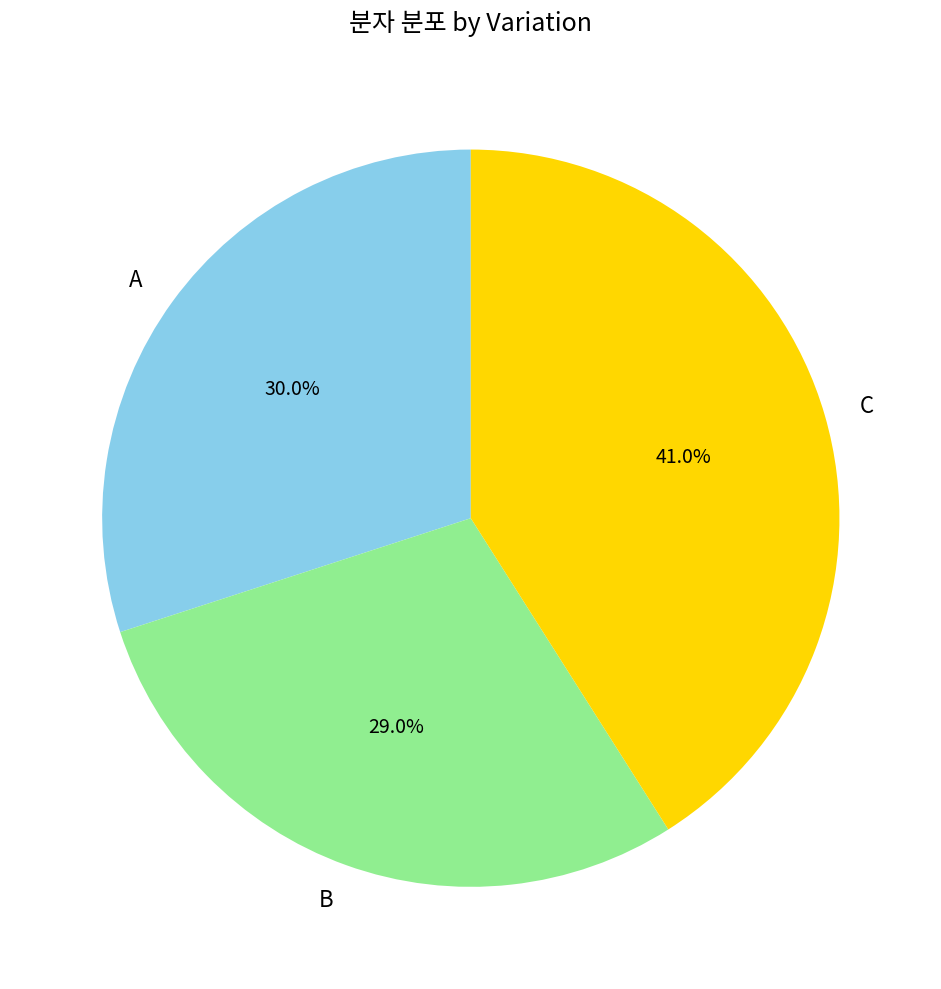

To the nearest percent, what is the difference between the largest and smallest slice percentages?

12%